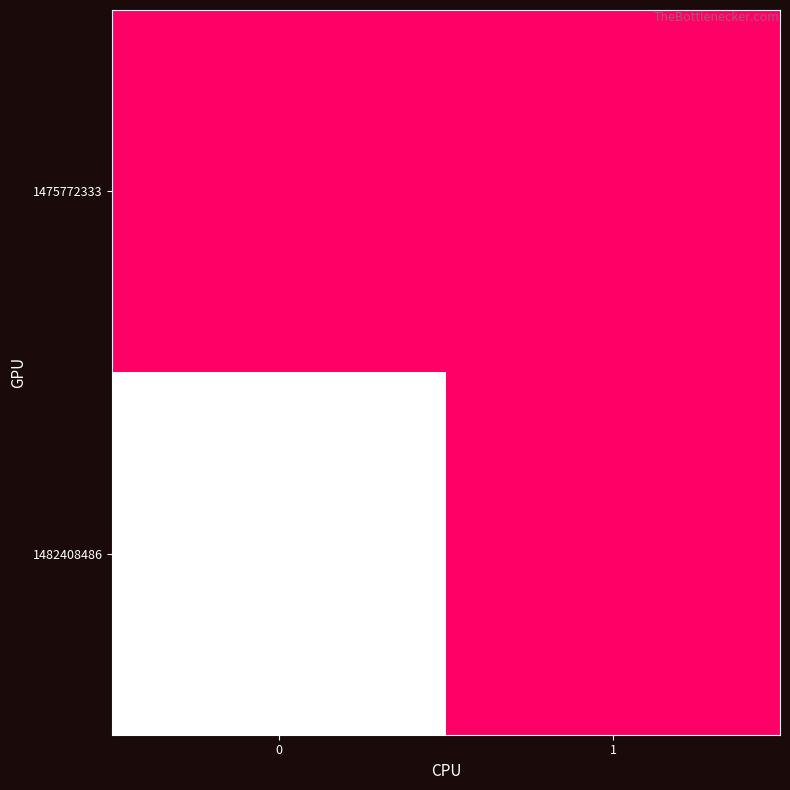

Reading left to right, list all the values displayed in this chart.

1475772333: 0=0	1=0
1482408486: 0=1	1=0